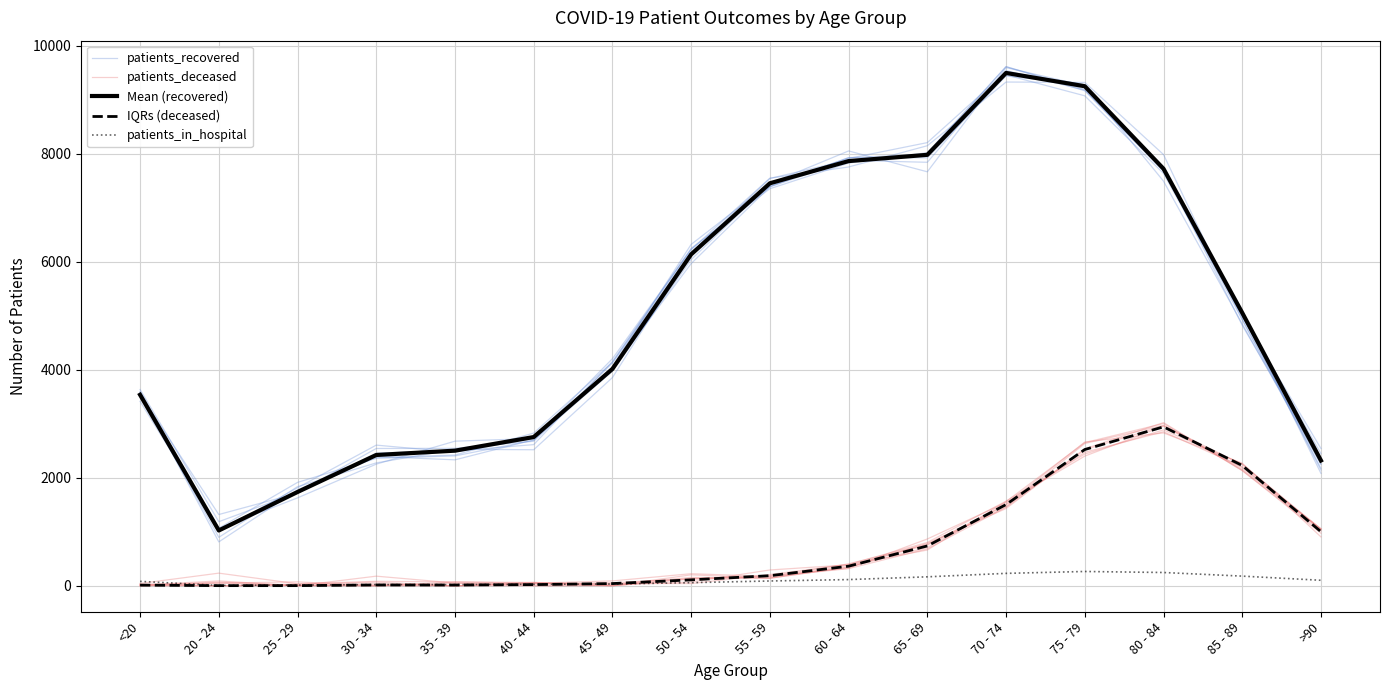

What is the highest value of the Mean (recovered) series?

9496.0